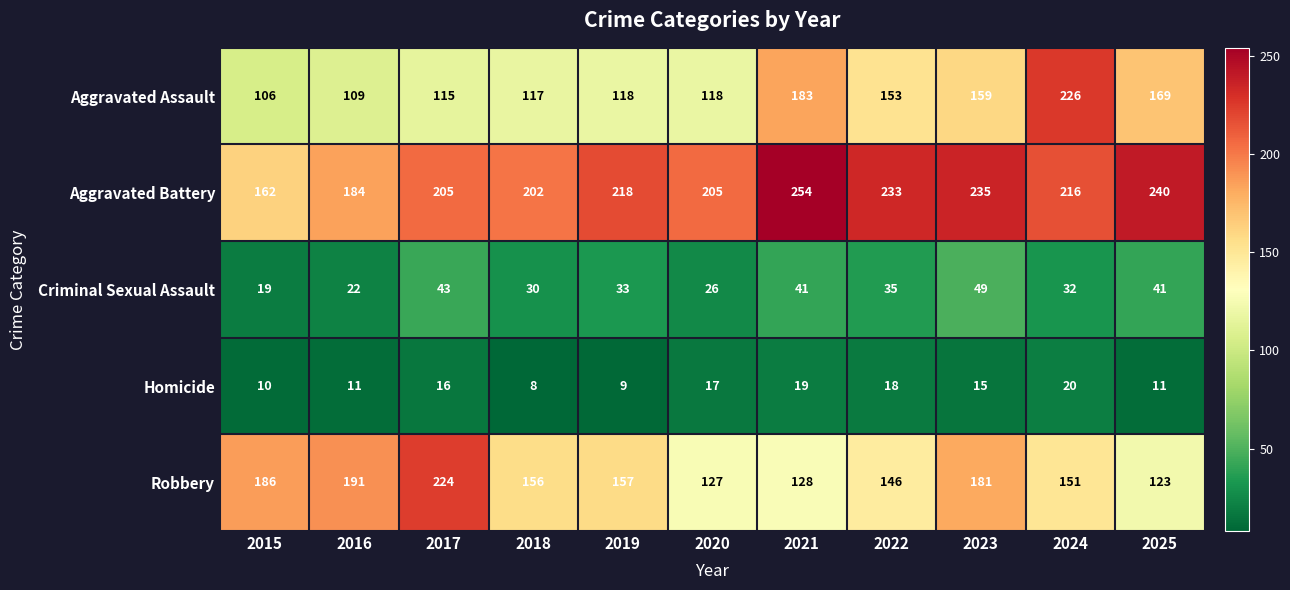

Is the value of Aggravated Assault at 2017 greater than the value of Robbery at 2017?

No